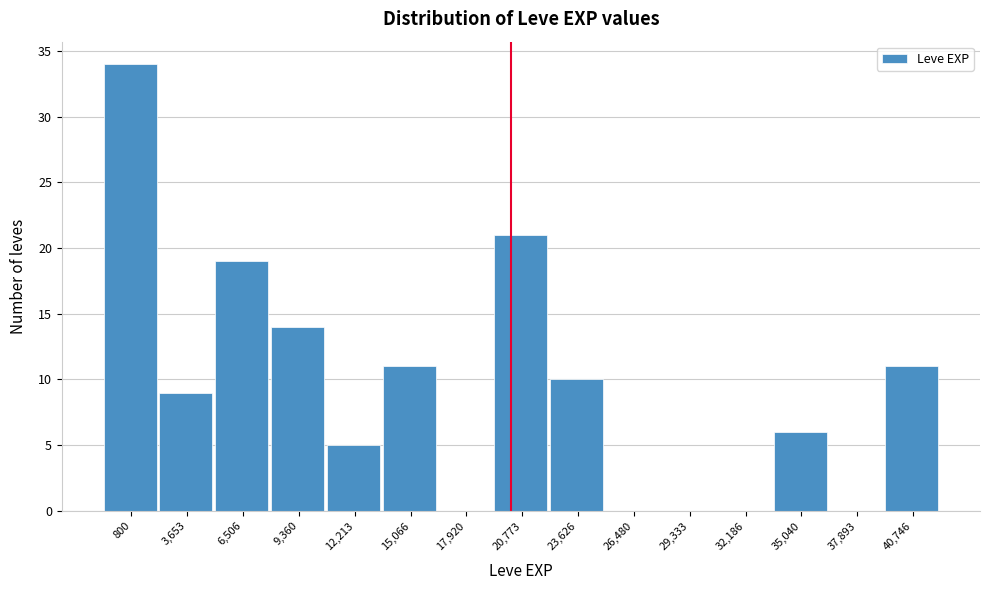

Reading left to right, extract all data points from this chart.

800=34	3,653=9	6,506=19	9,360=14	12,213=5	15,066=11	17,920=0	20,773=21	23,626=10	26,480=0	29,333=0	32,186=0	35,040=6	37,893=0	40,746=11